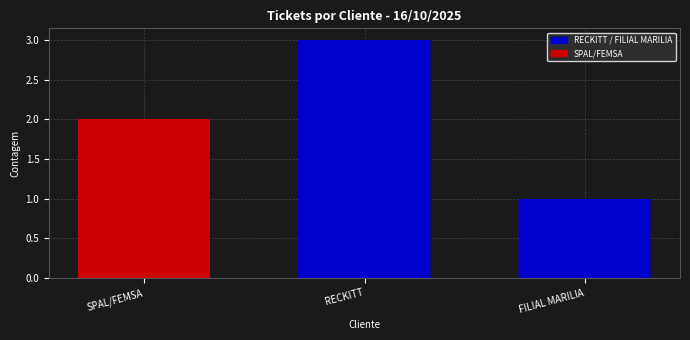

Reading left to right, transcribe all the data shown in this chart.

2	3	1